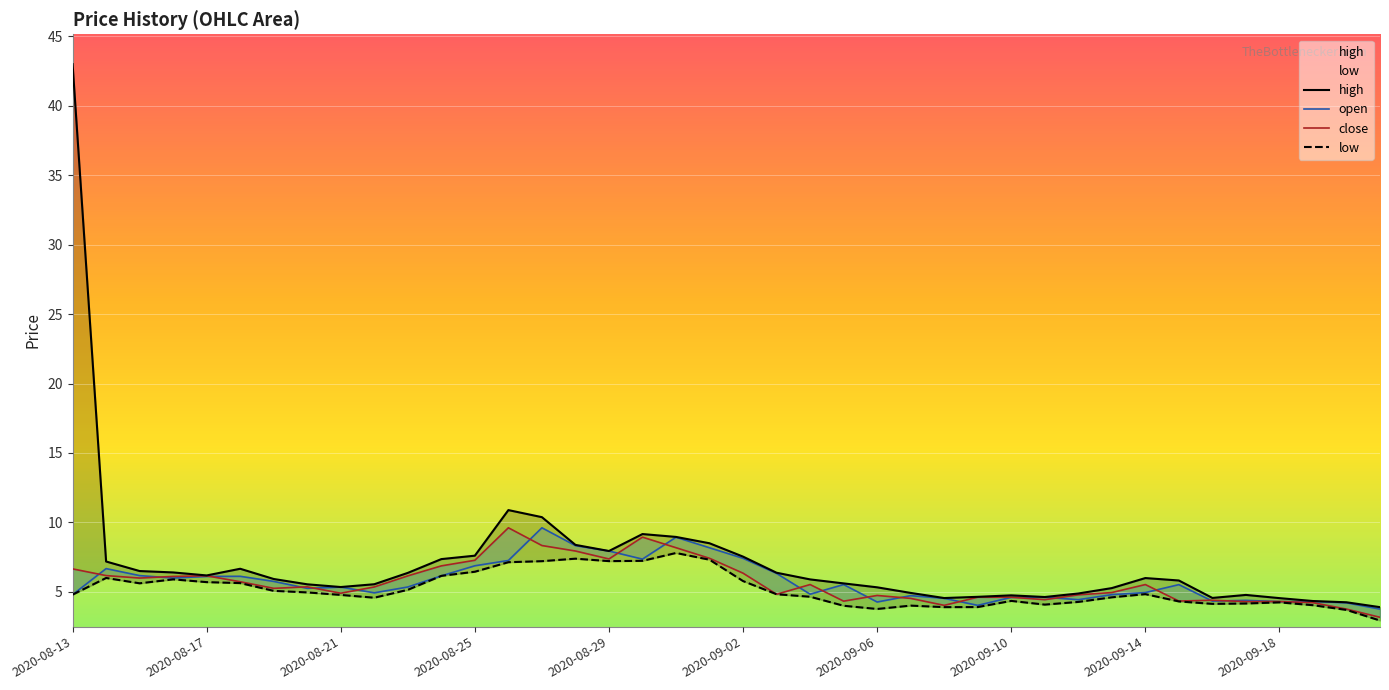

The value of open at 2020-09-10 is 4.6. True or false?

True